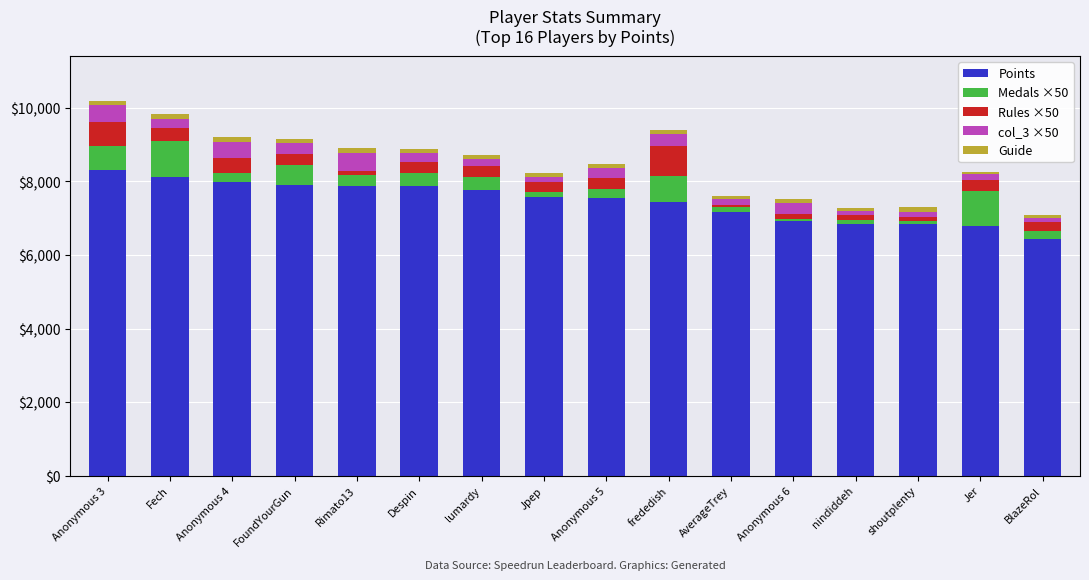

True or false: Points has a value of 6793 at Jer.

True